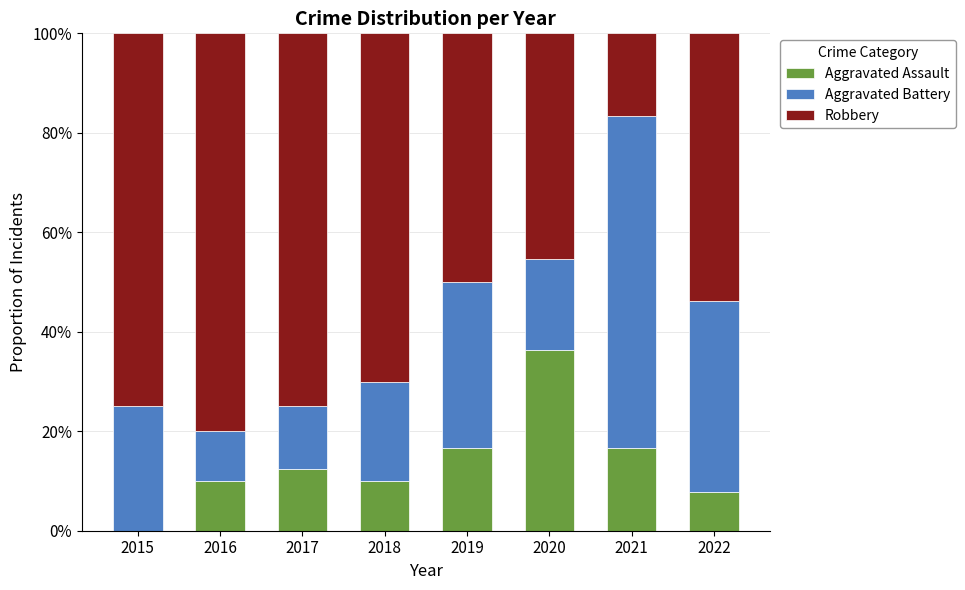

What are all the series names shown in the legend?

Aggravated Assault, Aggravated Battery, Robbery